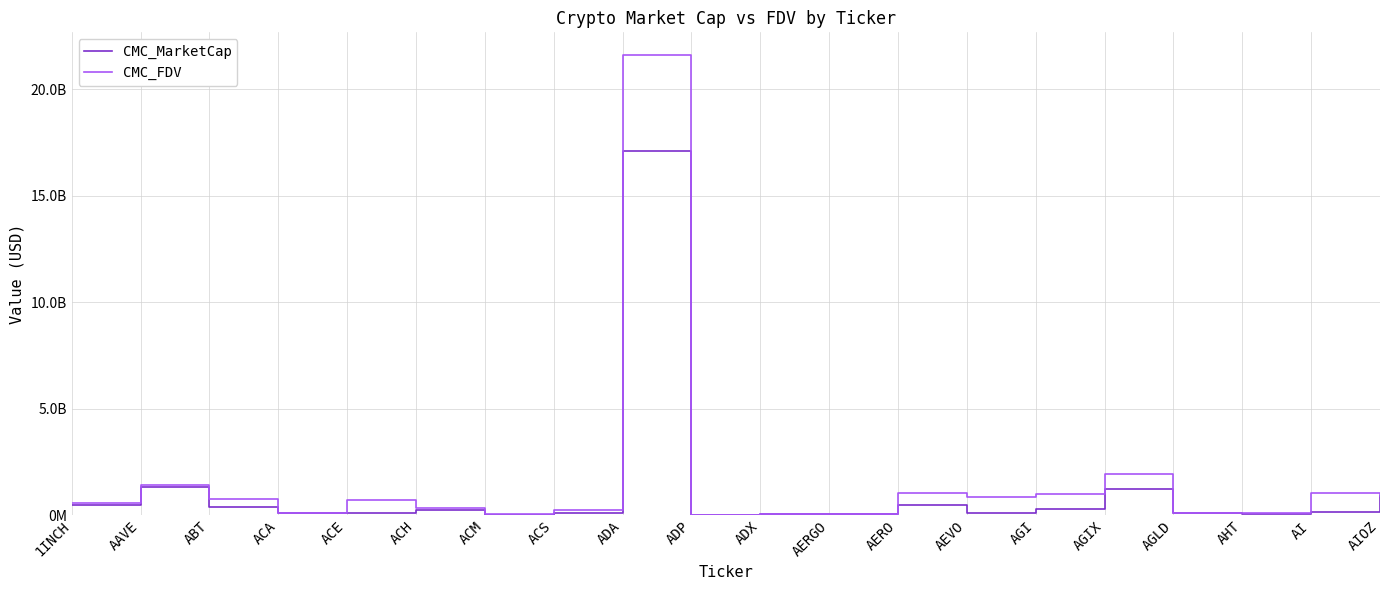

Where is the first local maximum for CMC_MarketCap?

AAVE